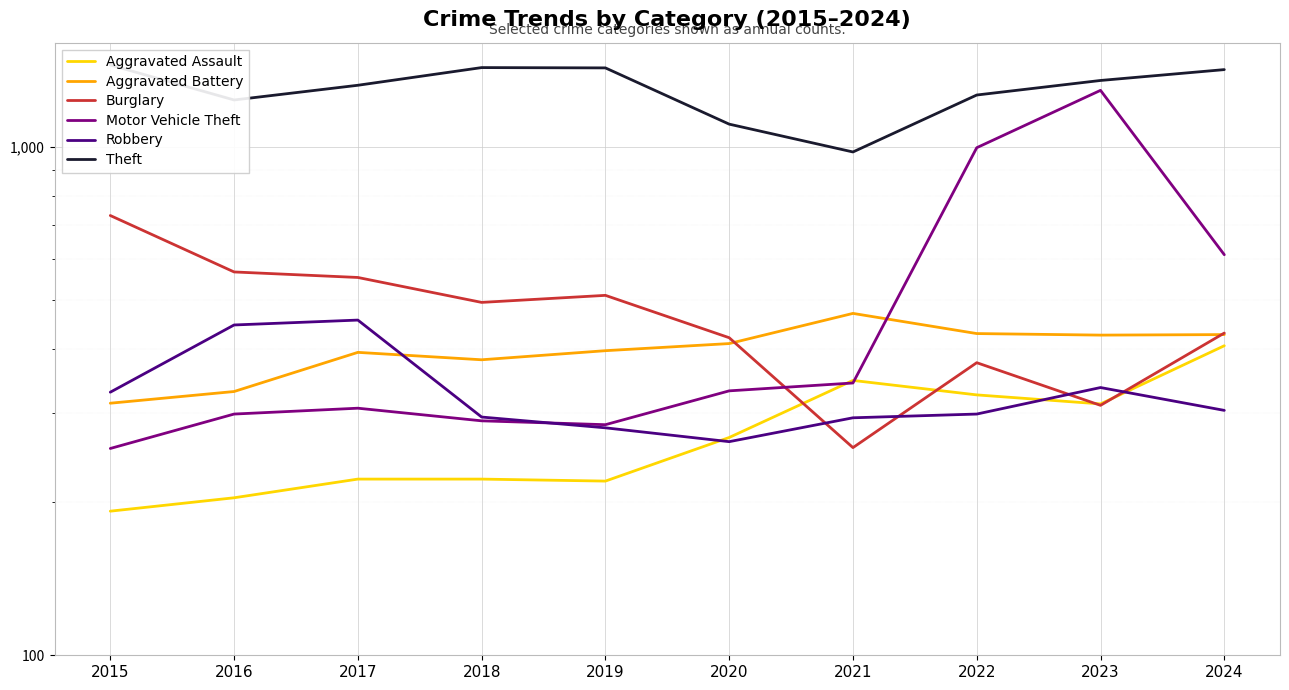

Is it true that Robbery equals 336 at 2023?

True